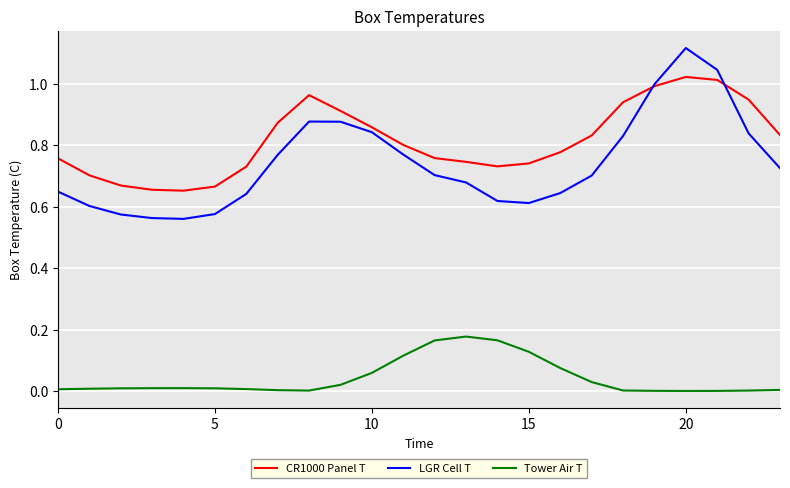

What is the difference between the second highest and minimum values in the CR1000 Panel T series?

0.4